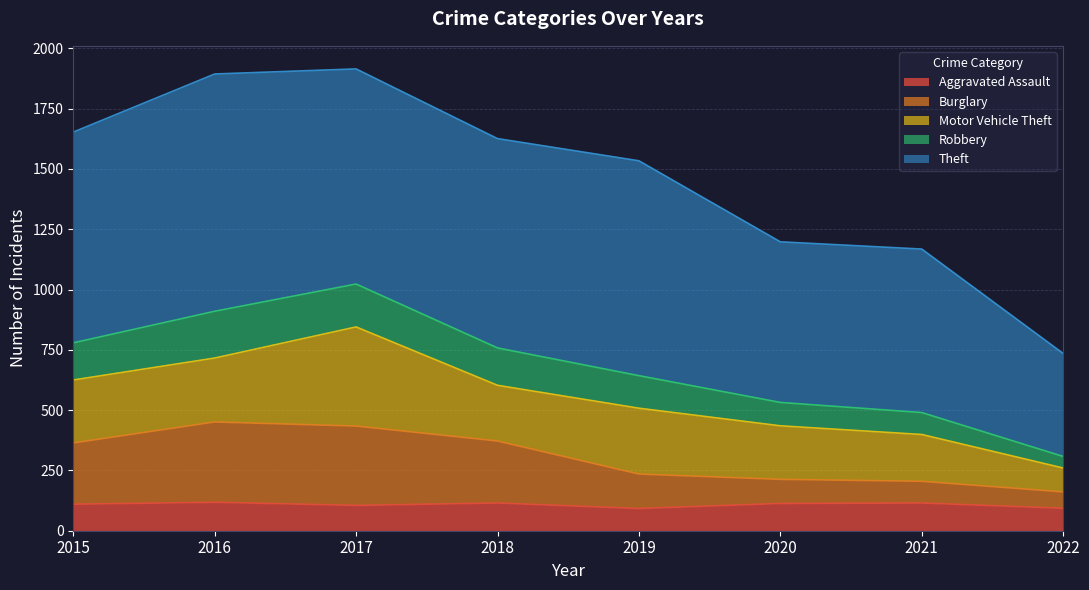

Which label corresponds to the largest value in the chart?

2017